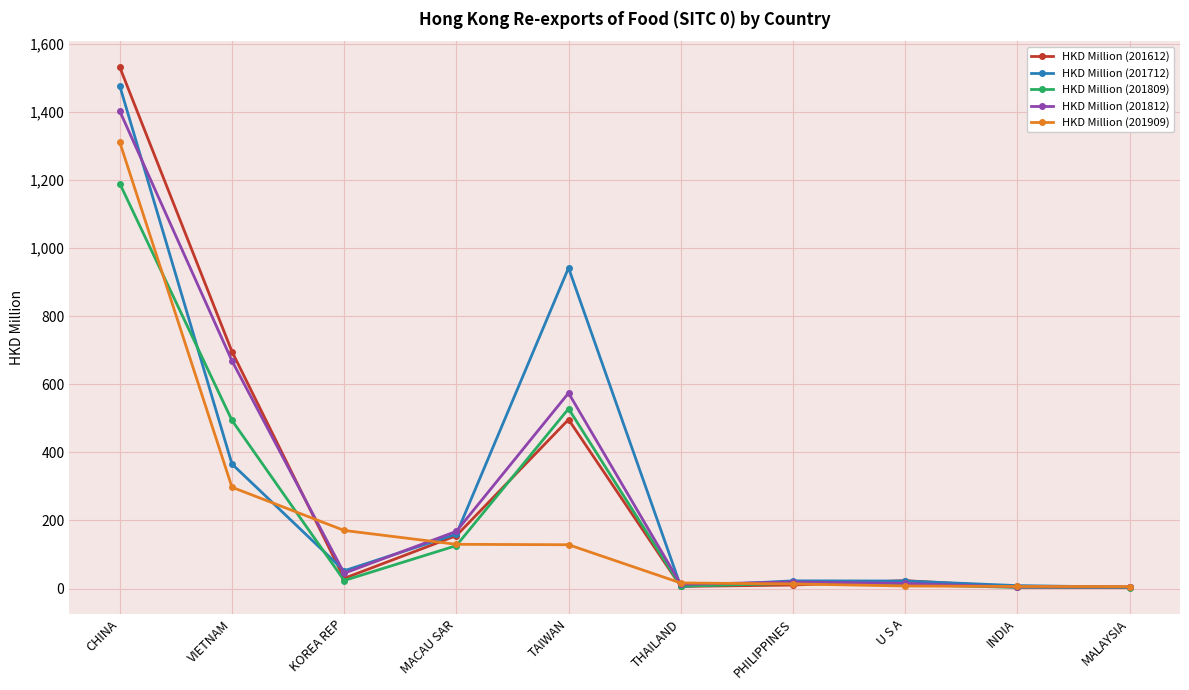

What is the label of the 9th point from the right?

VIETNAM